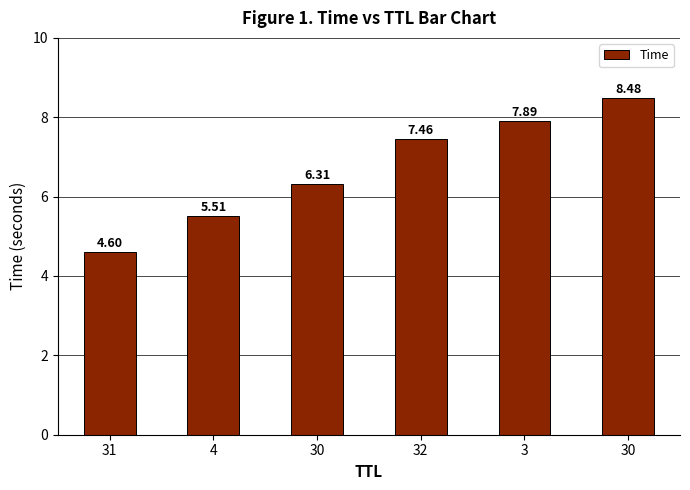

Reading right to left, list all the values displayed in this chart.

8.5	7.9	7.5	6.3	5.5	4.6